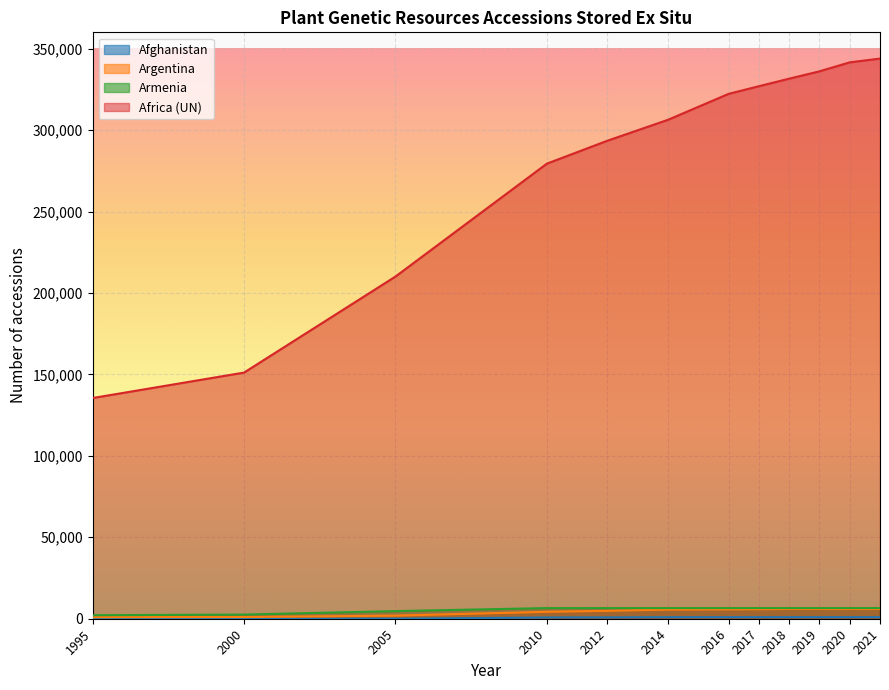

Rank the categories by Africa (UN) value from highest to lowest.

2021, 2020, 2019, 2018, 2017, 2016, 2014, 2012, 2010, 2005, 2000, 1995